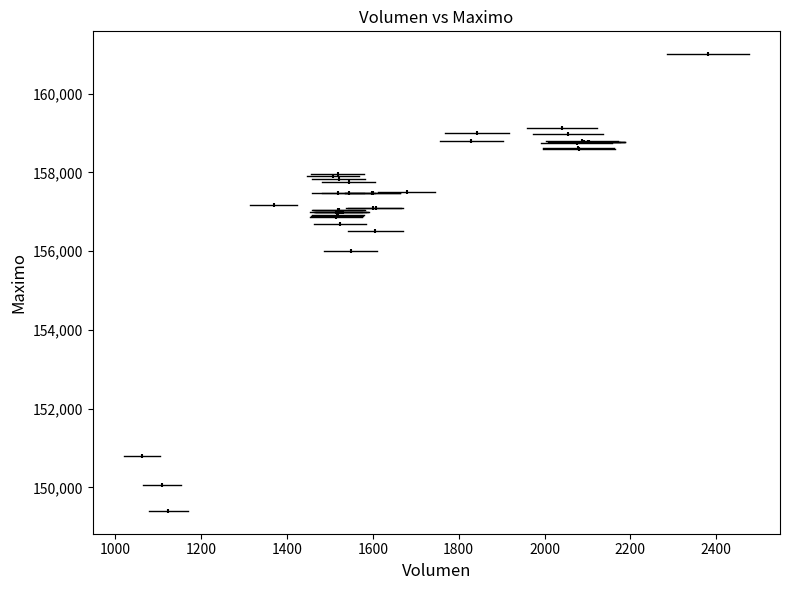

What Y value in the scatter plot is closest to 155202?

156000